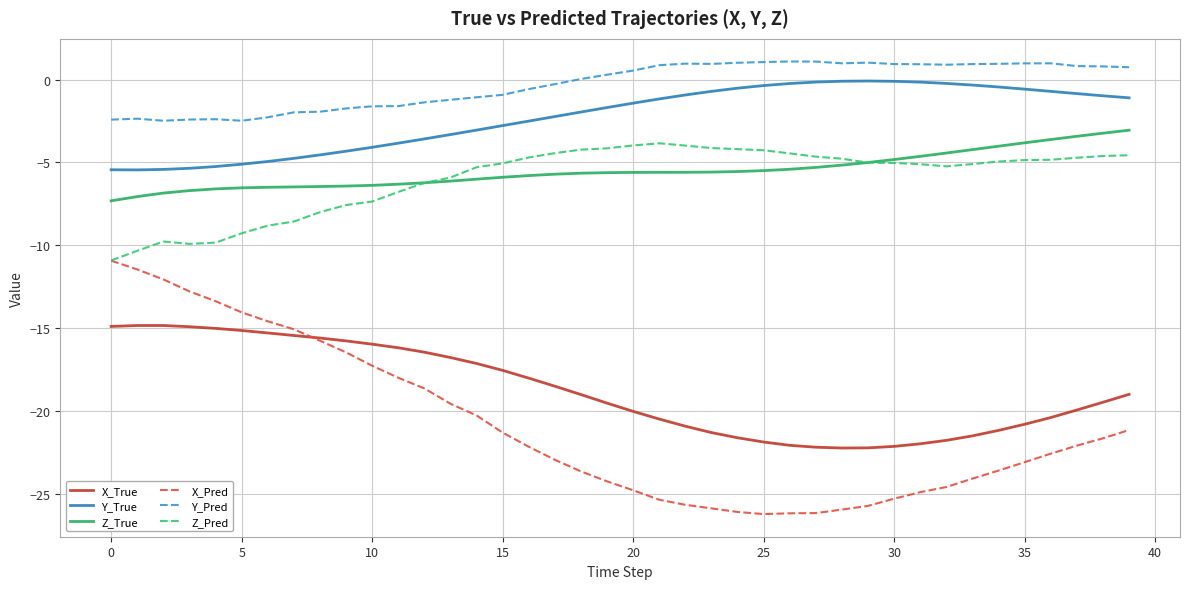

What is the minimum value shown in the chart?

-26.2